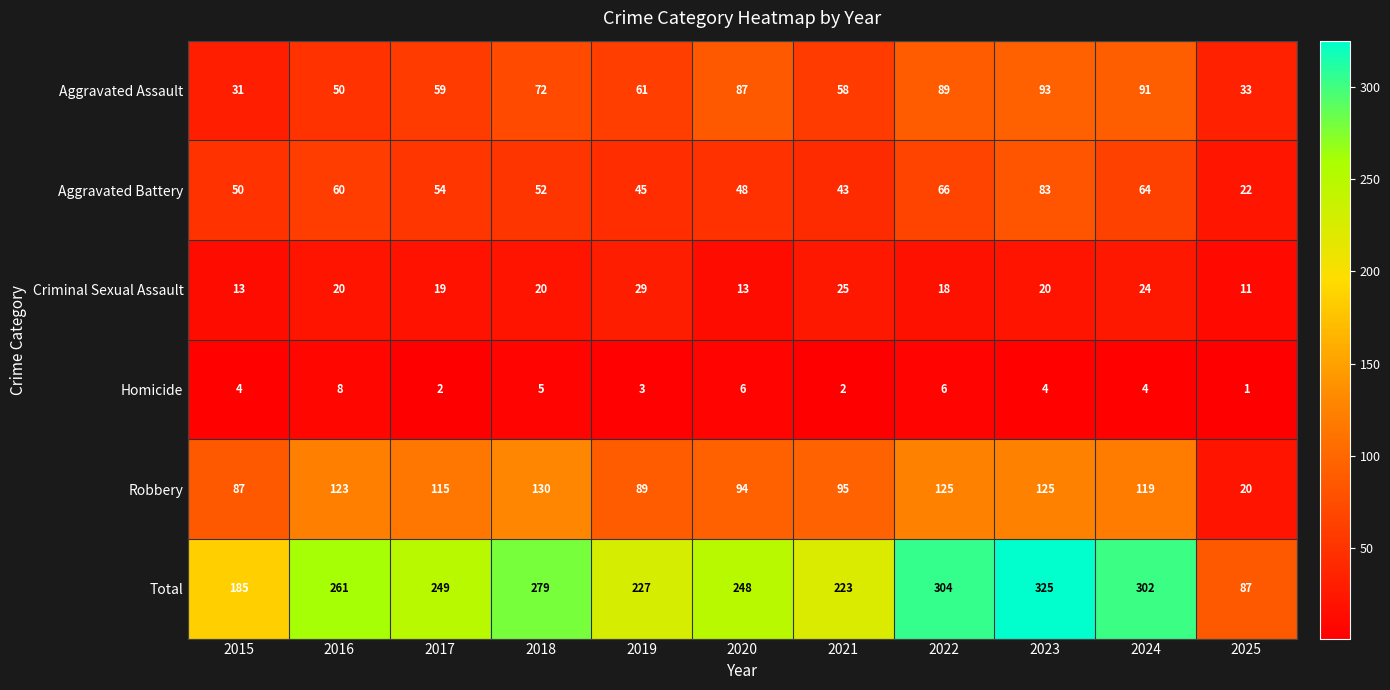

Rank the series at 2022 from highest to lowest value.

Total, Robbery, Aggravated Assault, Aggravated Battery, Criminal Sexual Assault, Homicide